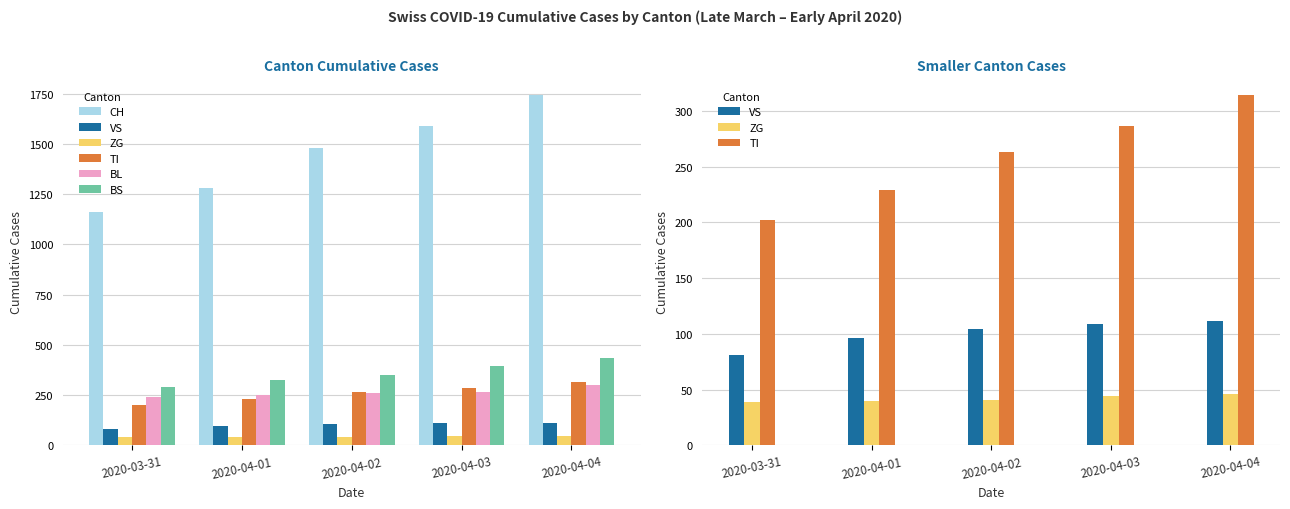

The BL series shows 262 at 2020-04-02. True or false?

True